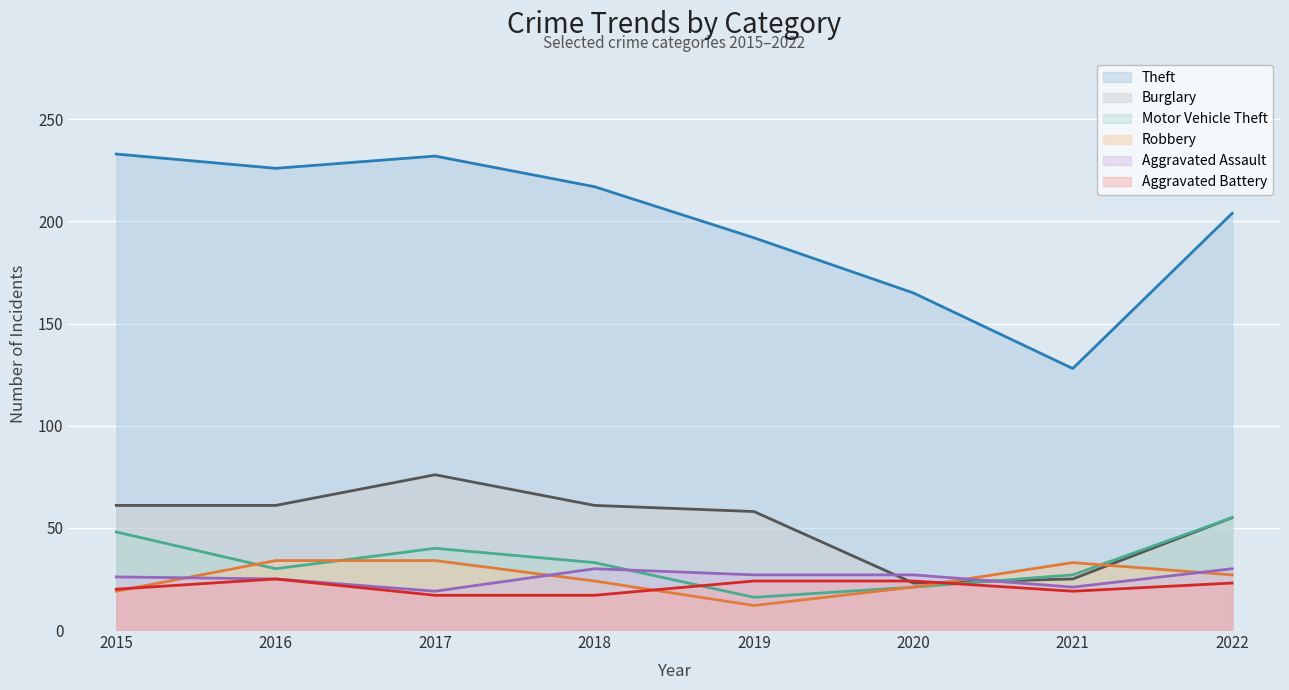

True or false: Theft and Aggravated Battery cross at least once.

False